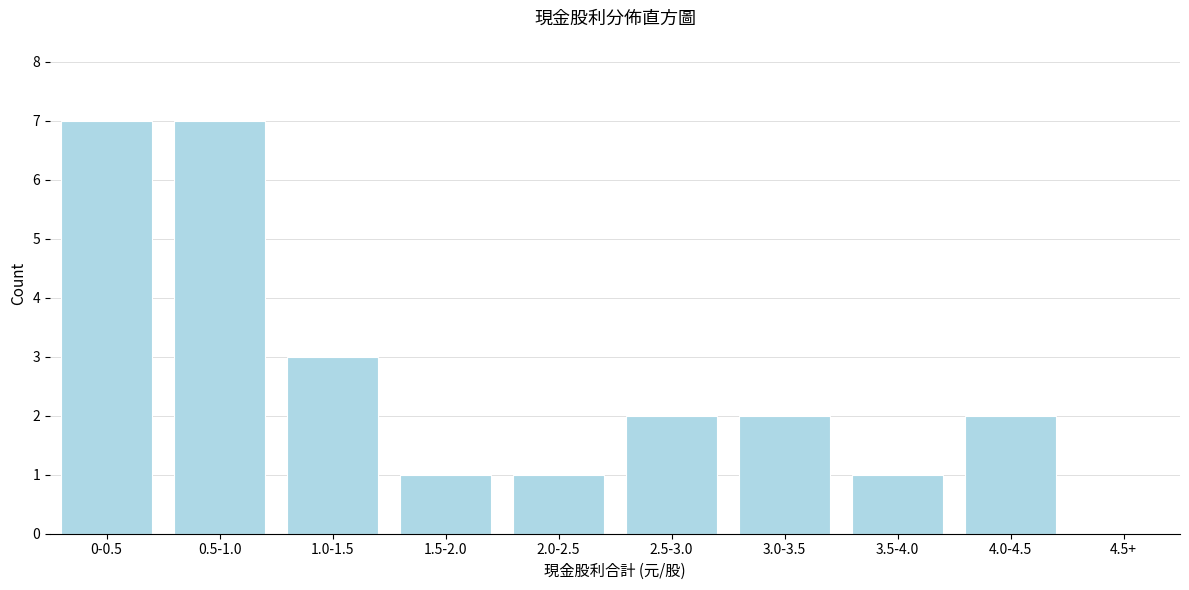

Reading left to right, transcribe all the data shown in this chart.

0-0.5=7	0.5-1.0=7	1.0-1.5=3	1.5-2.0=1	2.0-2.5=1	2.5-3.0=2	3.0-3.5=2	3.5-4.0=1	4.0-4.5=2	4.5+=0